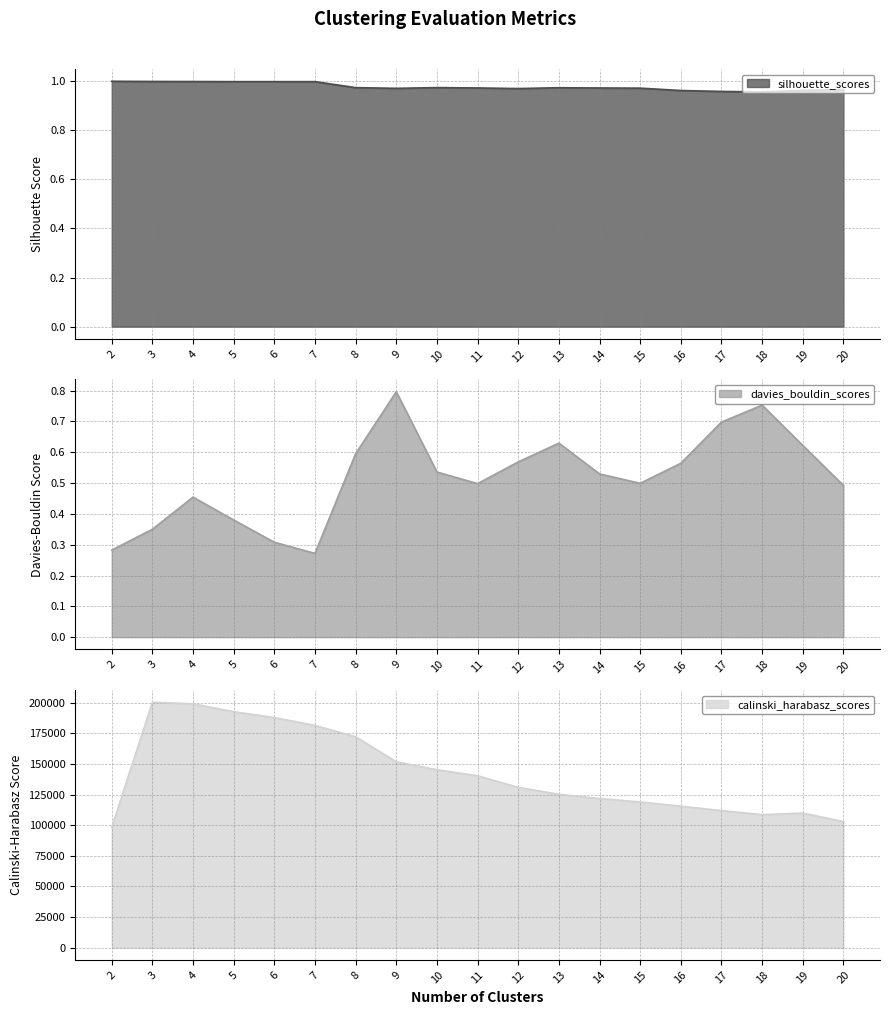

What is the difference between the davies_bouldin_scores values at 16 and 18?

0.2